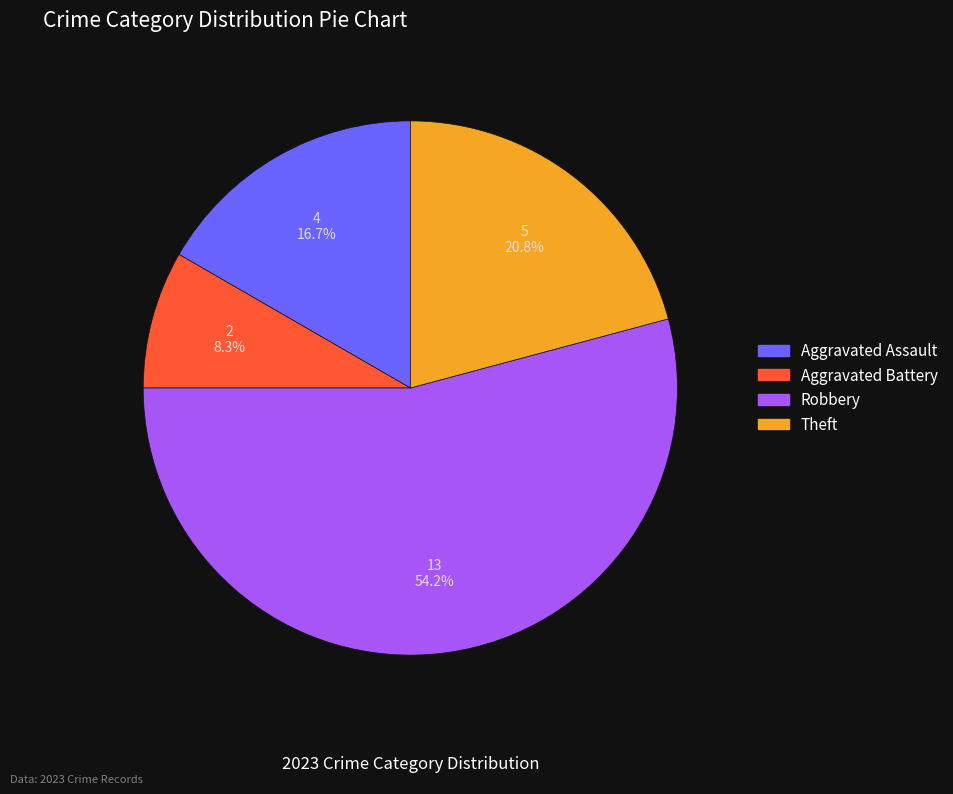

What is the ratio of the value at Theft to the value at Robbery?

0.4